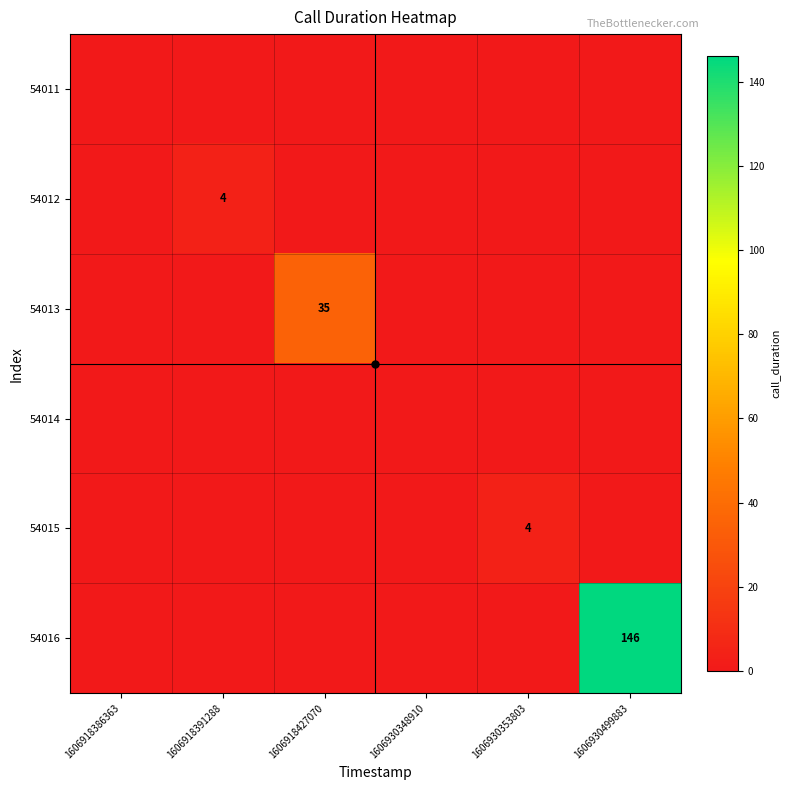

The value of 54013 at 1606918427070 is 22. True or false?

False